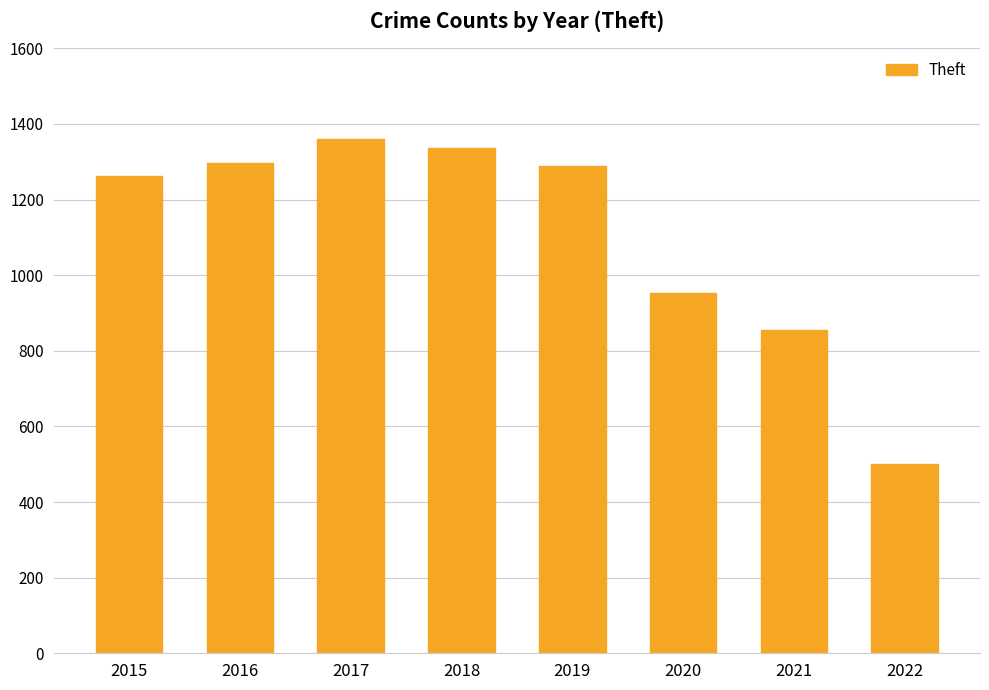

How many series are shown in this chart?

1